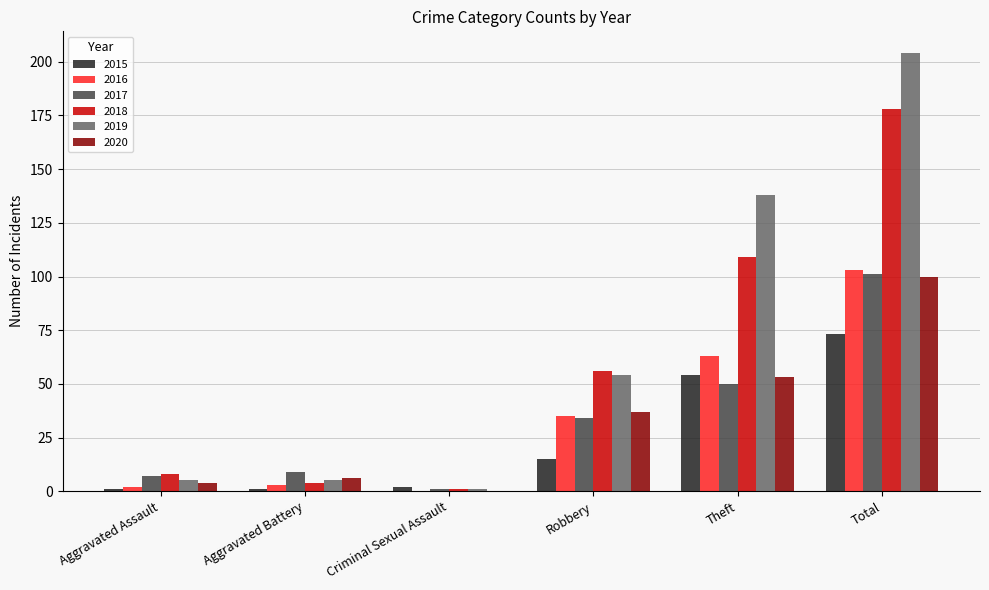

At which label does 2015 reach its peak?

Total